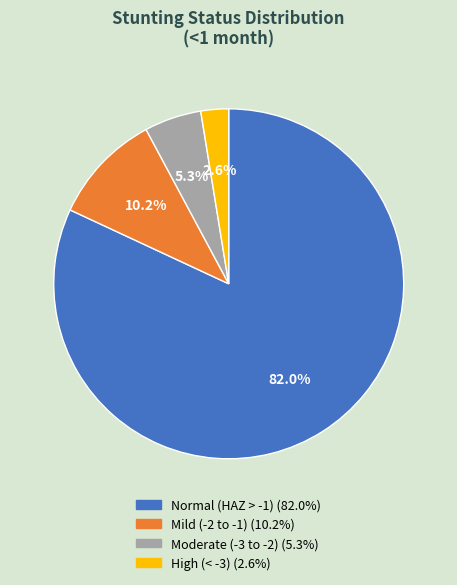

What is the total percentage of High (HAZ-score between < -3) and Moderate (HAZ-score between -3 and -2)?

7.8%